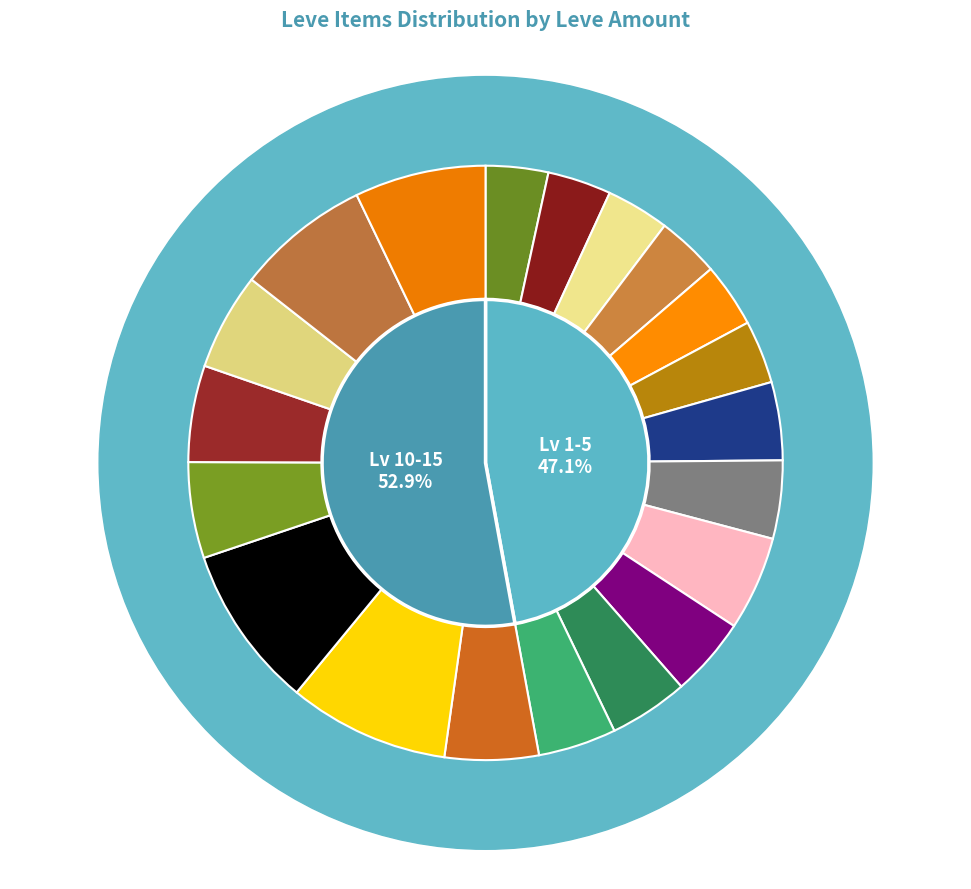

True or false: Hempen Chausses accounts for 10% of the total.

False